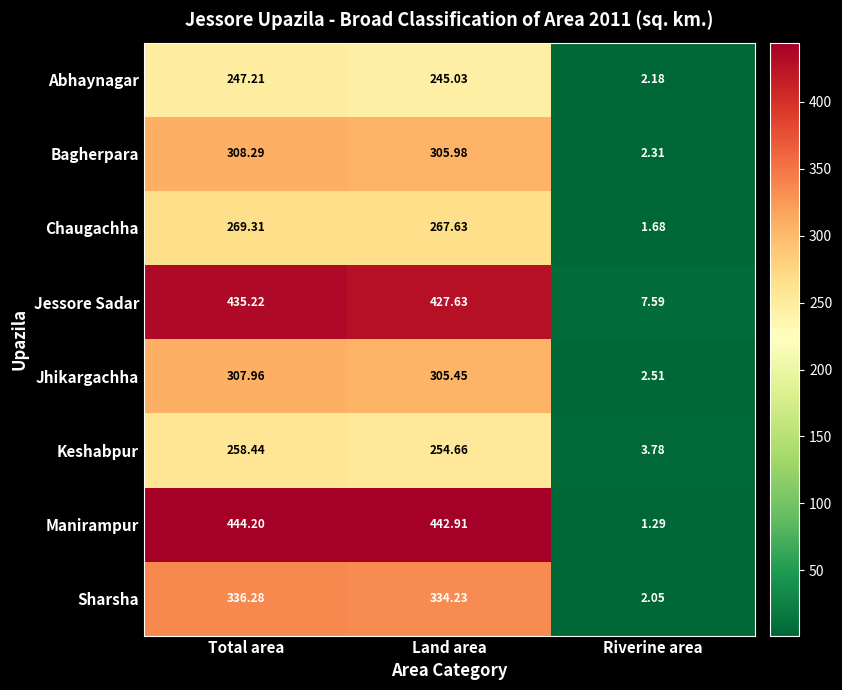

Rank the series by their maximum value, from lowest to highest.

Abhaynagar, Keshabpur, Chaugachha, Jhikargachha, Bagherpara, Sharsha, Jessore Sadar, Manirampur